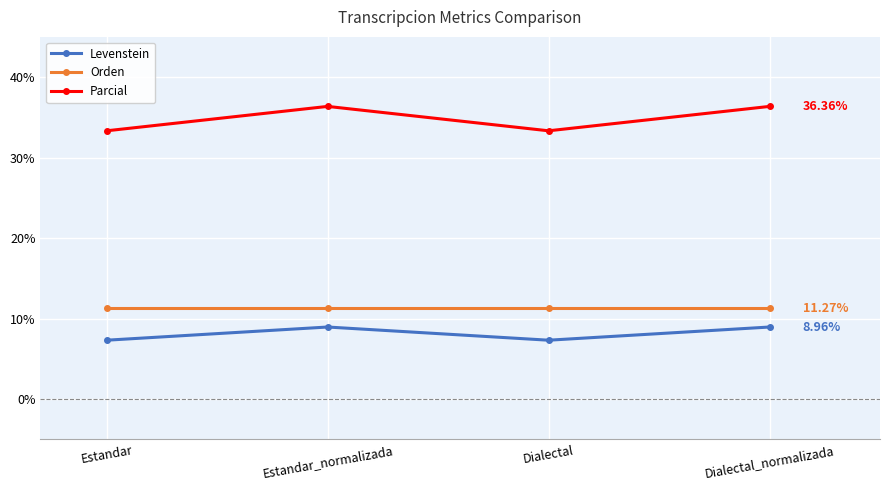

What is the maximum value shown in the chart?

36.4